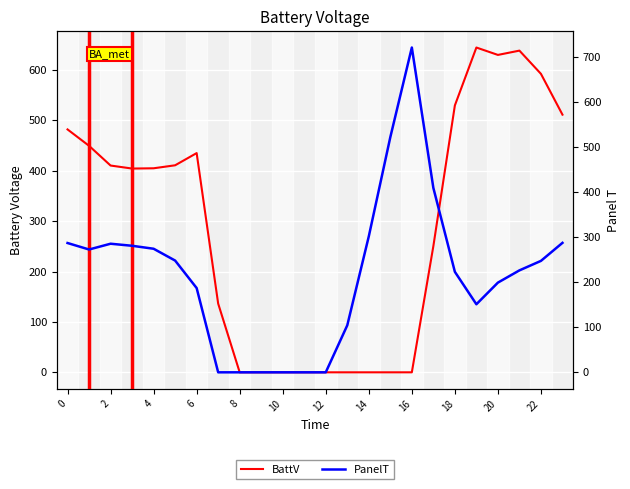

What is the sum of the PanelT values at 0 and 12?

287.1